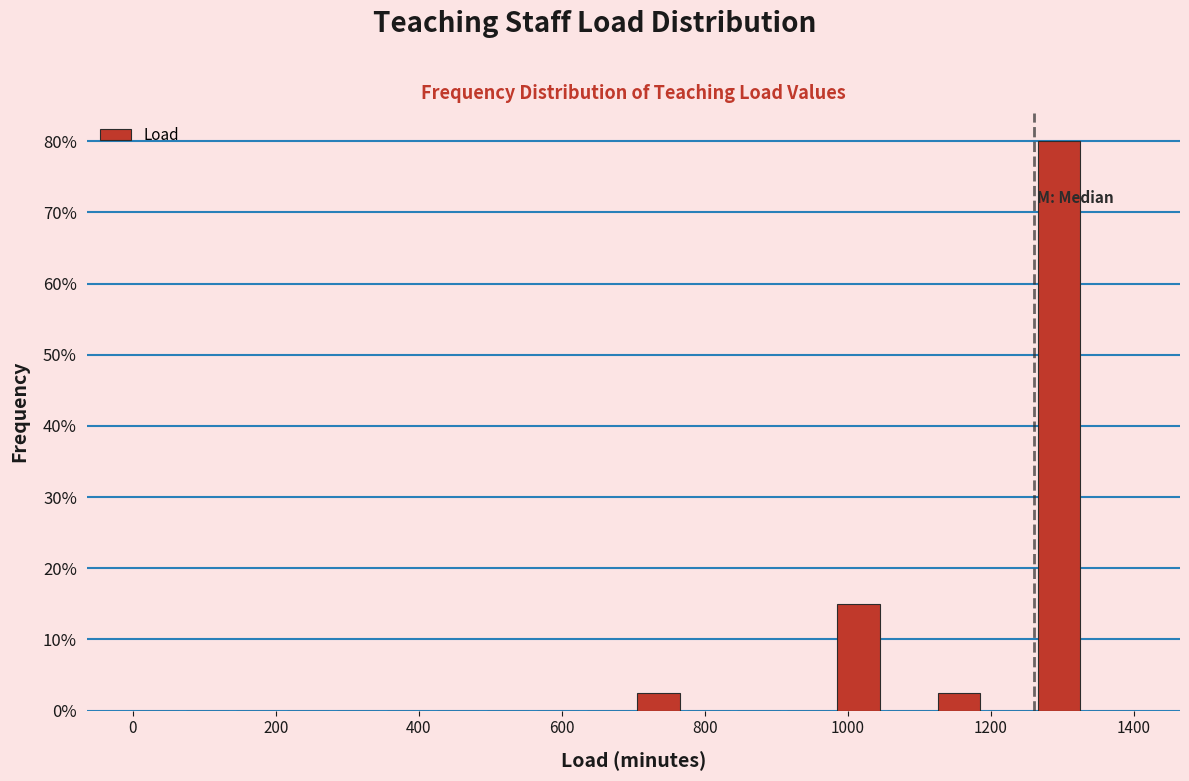

Read against the x-axis, roughly where is the centre of the tallest bar?

1300